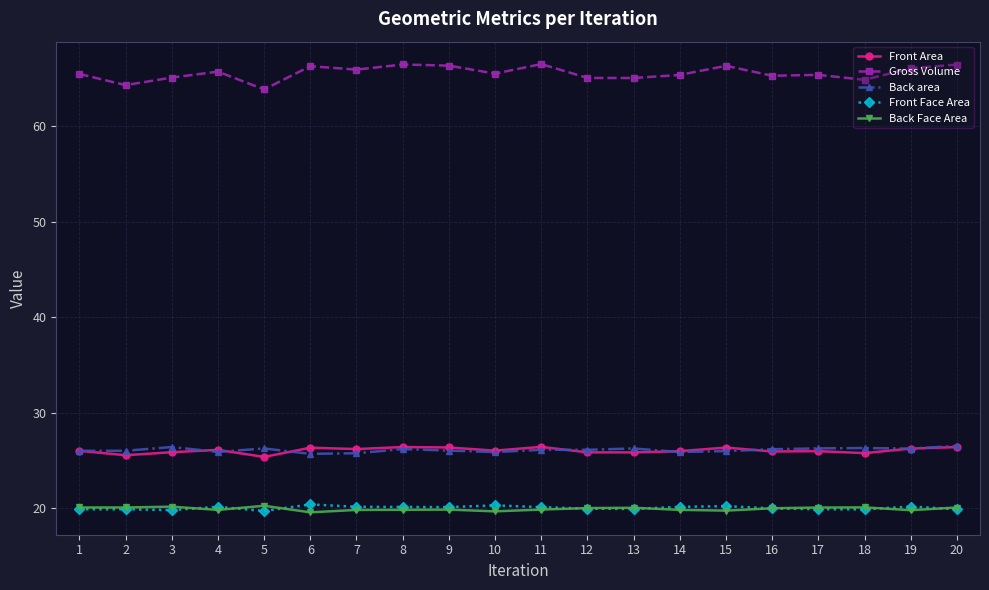

What is the minimum value shown in the chart?

19.5